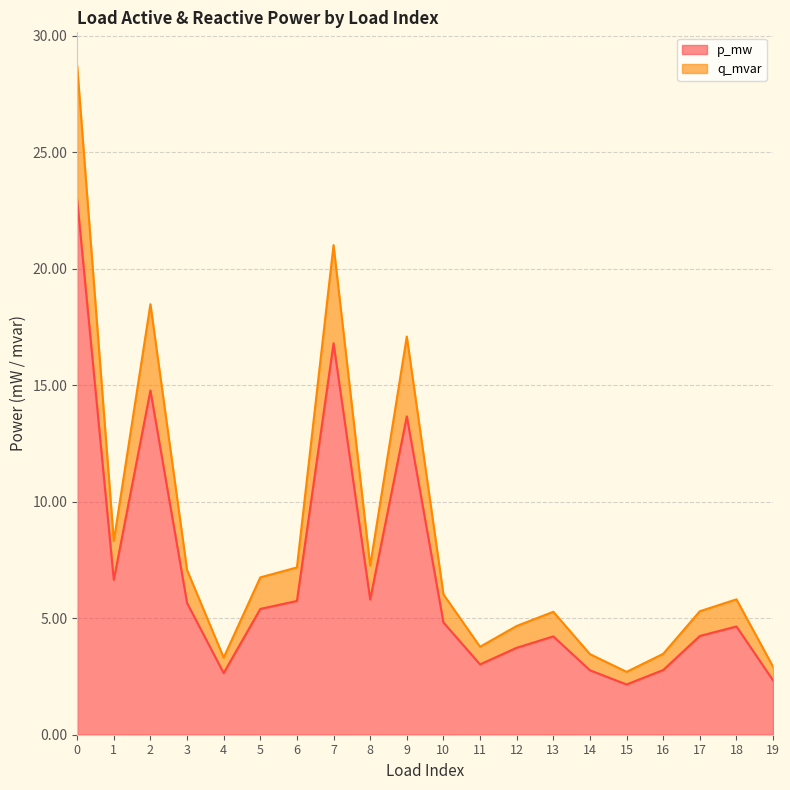

Rank the series by their maximum value, from lowest to highest.

p_mw, q_mvar